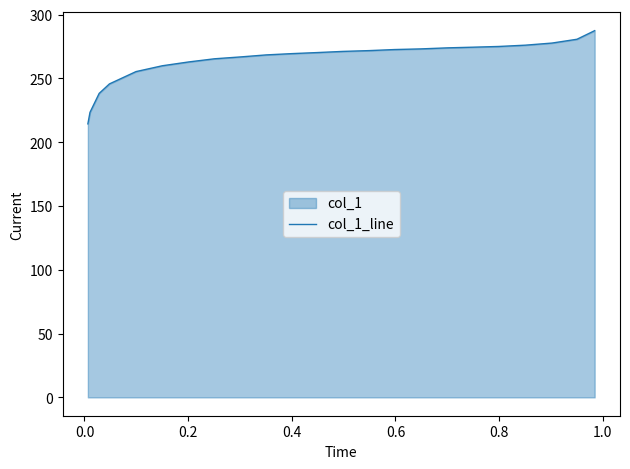

What is the sum of all values?

6075.6